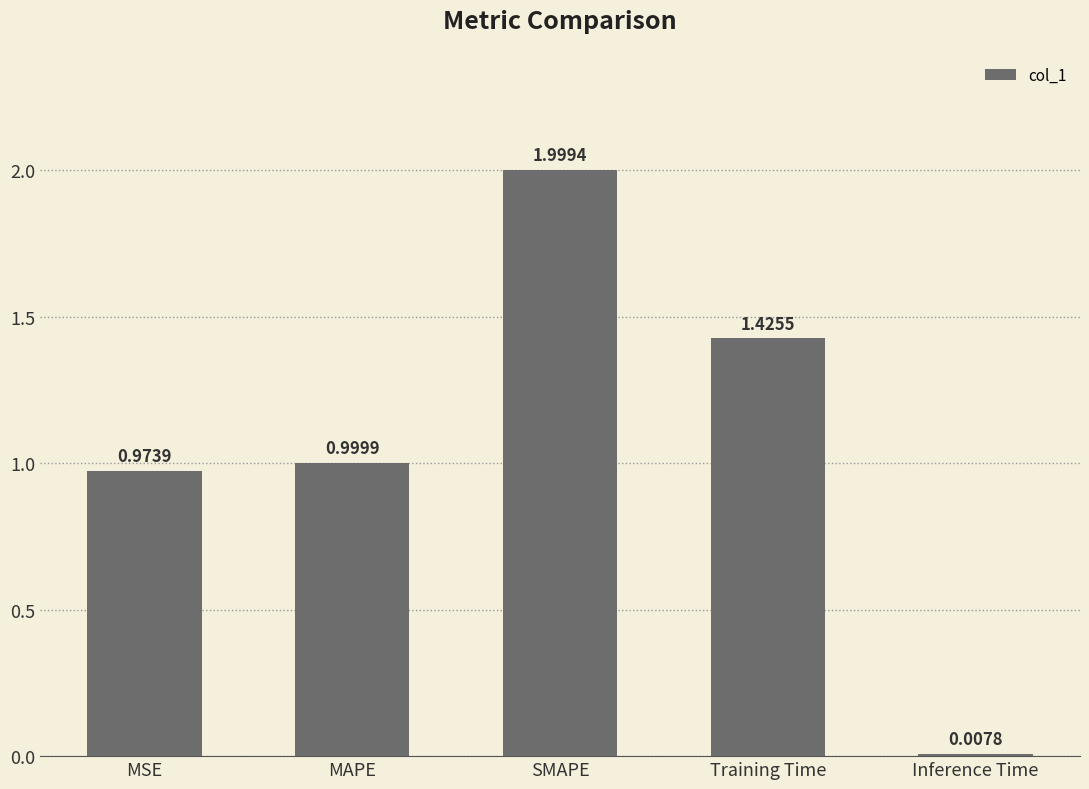

What is the difference between the second highest and second lowest values?

0.5